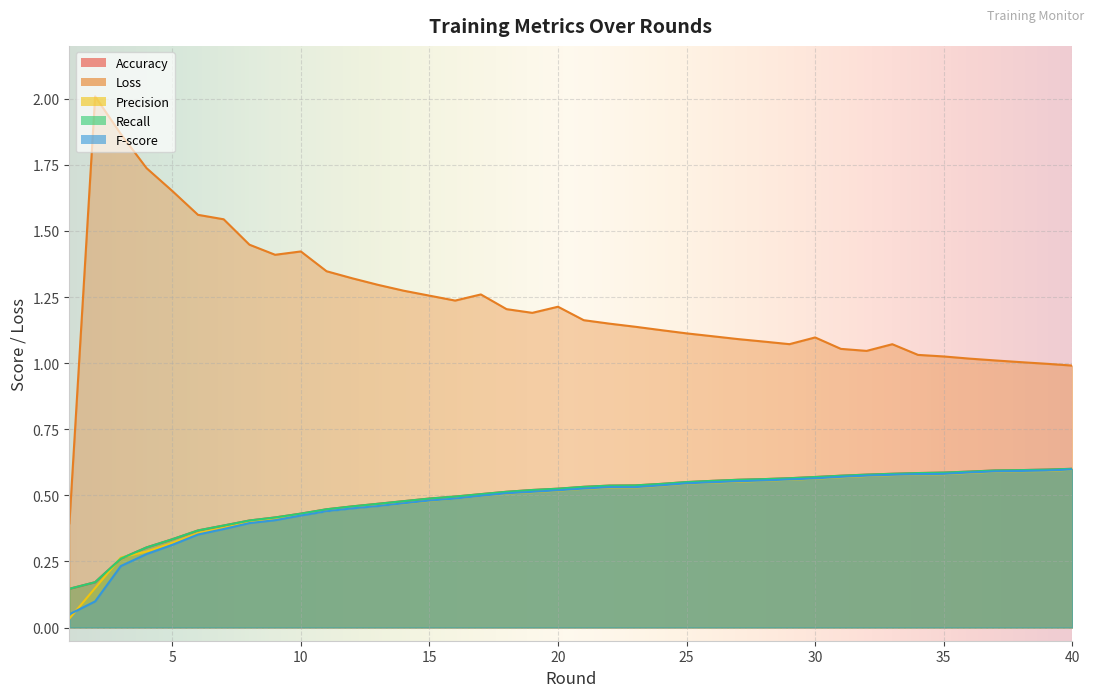

Which series has the largest range (max minus min)?

Loss